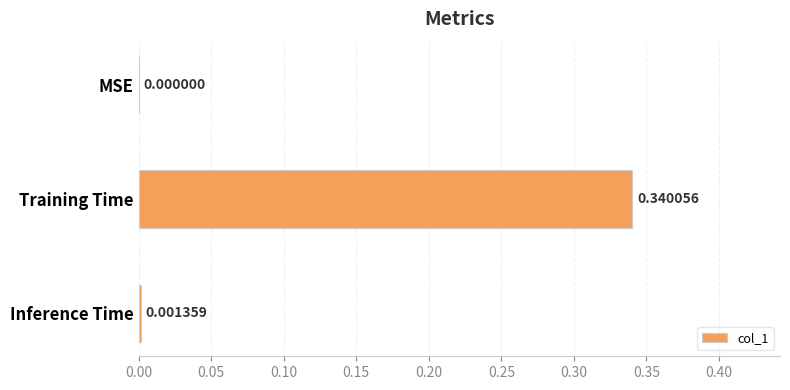

What is the change in value from Training Time to Inference Time?

-0.3